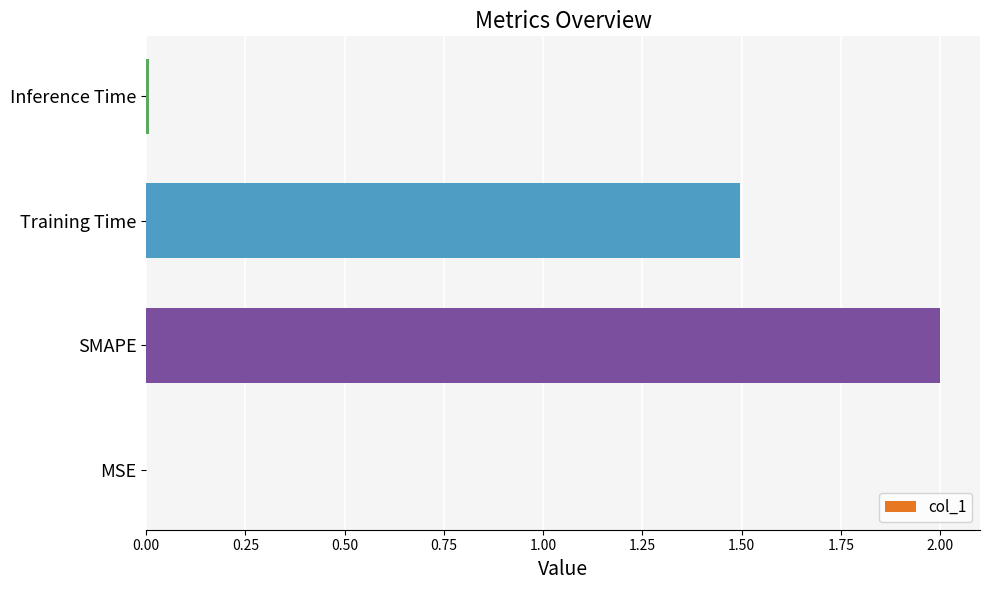

Approximately how many times larger is the value at Training Time compared to SMAPE?

0.7